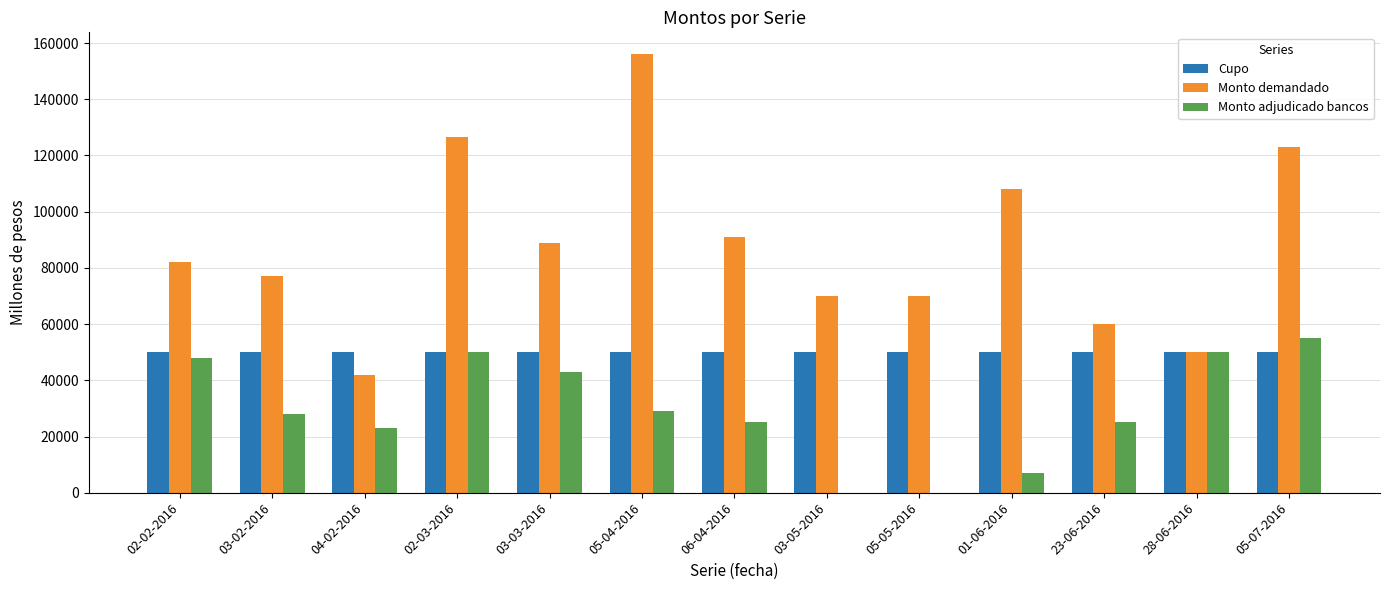

At which label does Monto demandado reach its peak?

05-04-2016